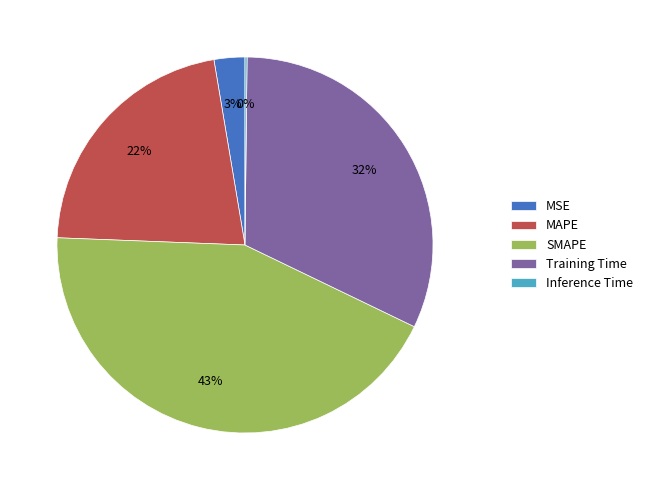

Which has a higher value, Training Time or MAPE?

Training Time